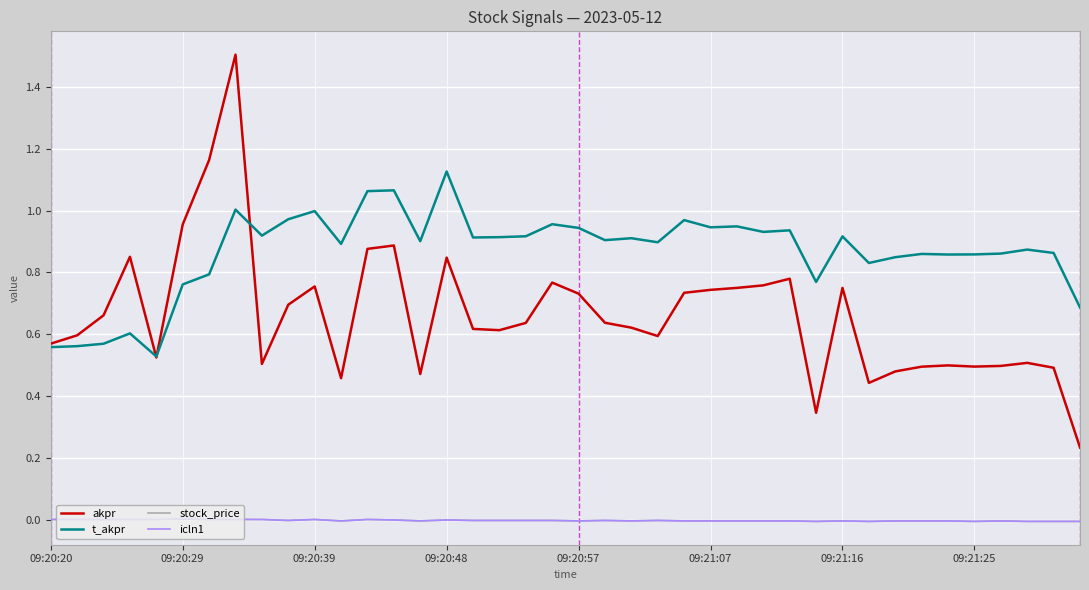

True or false: stock_price and t_akpr intersect in this chart.

False